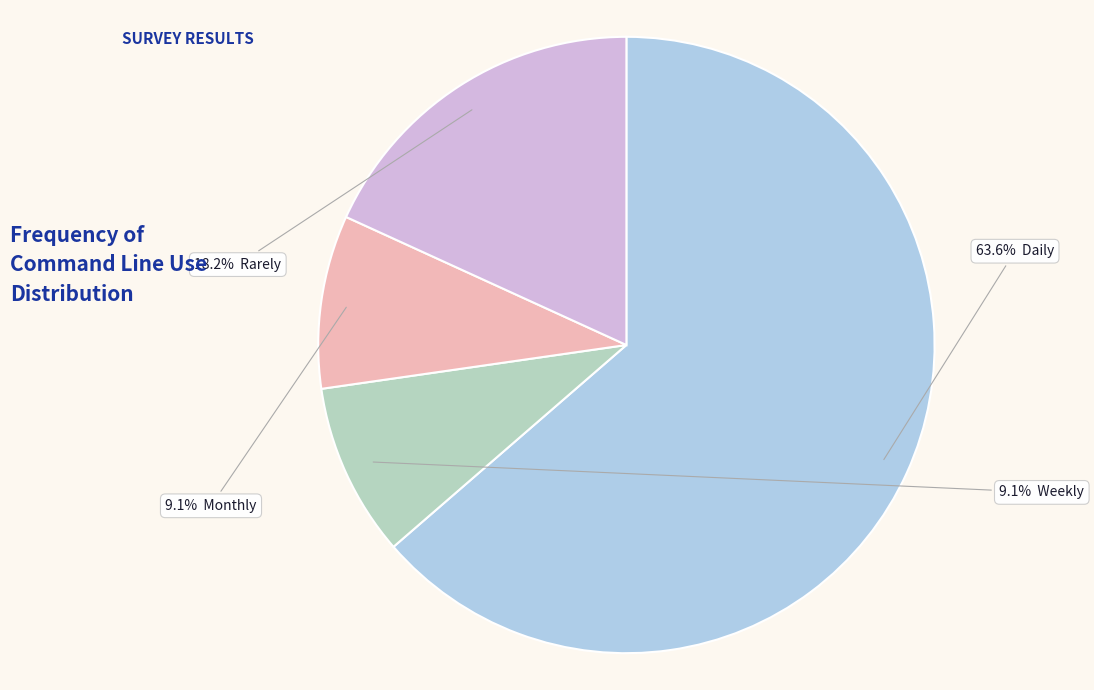

Is there a majority slice in this chart?

Yes